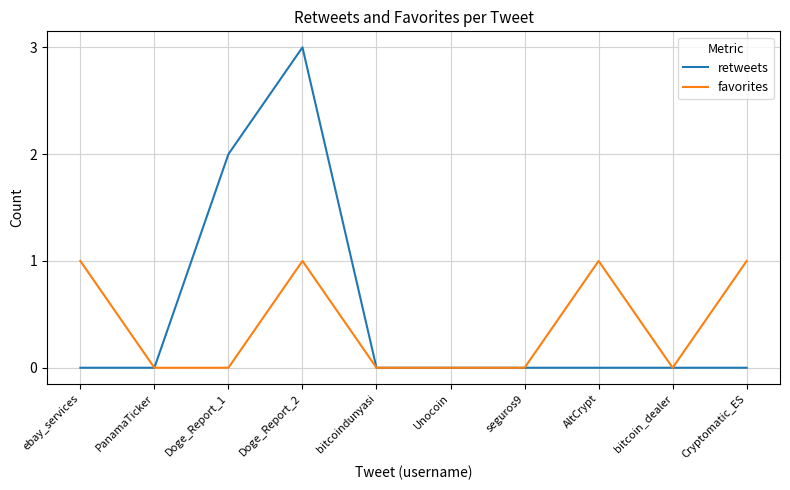

Count the number of data series in this chart.

2